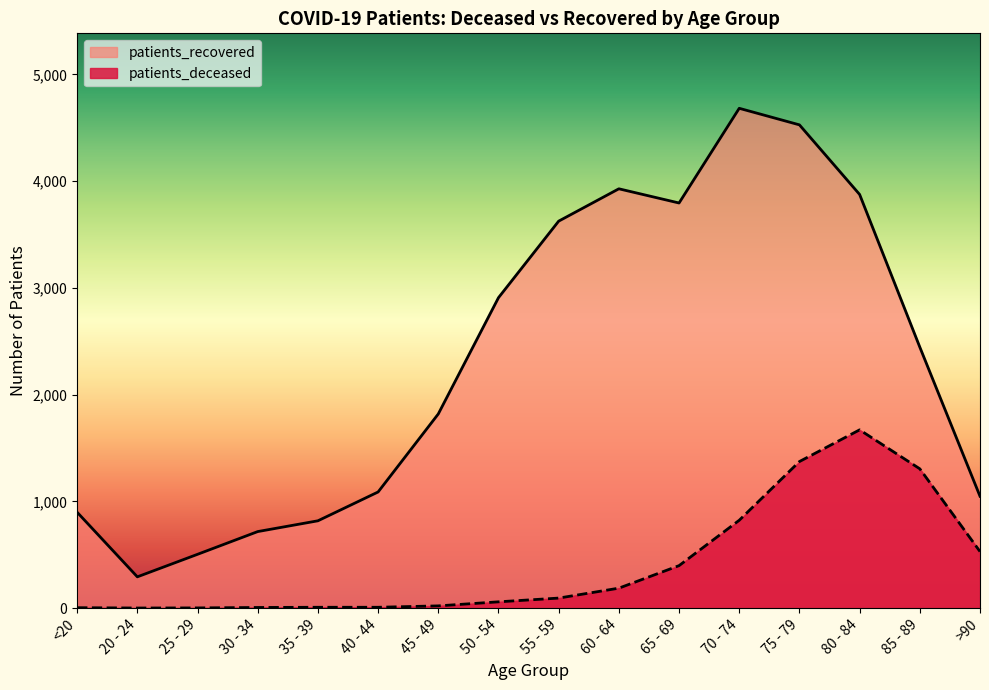

Reading right to left, extract all data points from this chart.

patients_deceased: >90=530	85 - 89=1305	80 - 84=1670	75 - 79=1373	70 - 74=823	65 - 69=398	60 - 64=187	55 - 59=94	50 - 54=59	45 - 49=21	40 - 44=8	35 - 39=8	30 - 34=6	25 - 29=2	20 - 24=1	<20=4
patients_recovered: >90=1048	85 - 89=2445	80 - 84=3875	75 - 79=4527	70 - 74=4682	65 - 69=3795	60 - 64=3928	55 - 59=3625	50 - 54=2908	45 - 49=1819	40 - 44=1088	35 - 39=818	30 - 34=717	25 - 29=504	20 - 24=293	<20=898